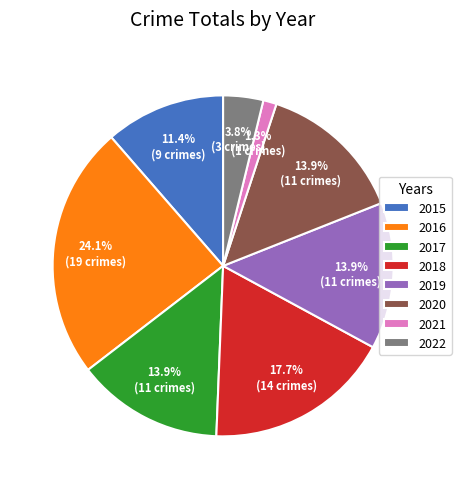

The 2022 slice represents 4% of the pie. True or false?

True